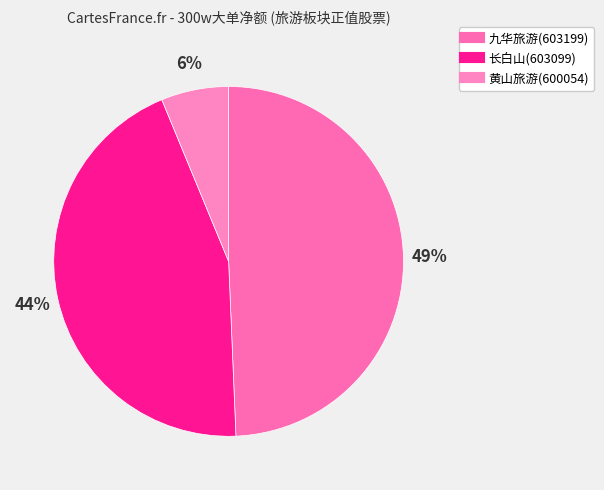

Which slice is the largest?

九华旅游(603199)